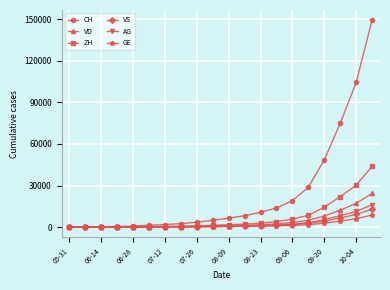

What is the greatest value displayed?

149258